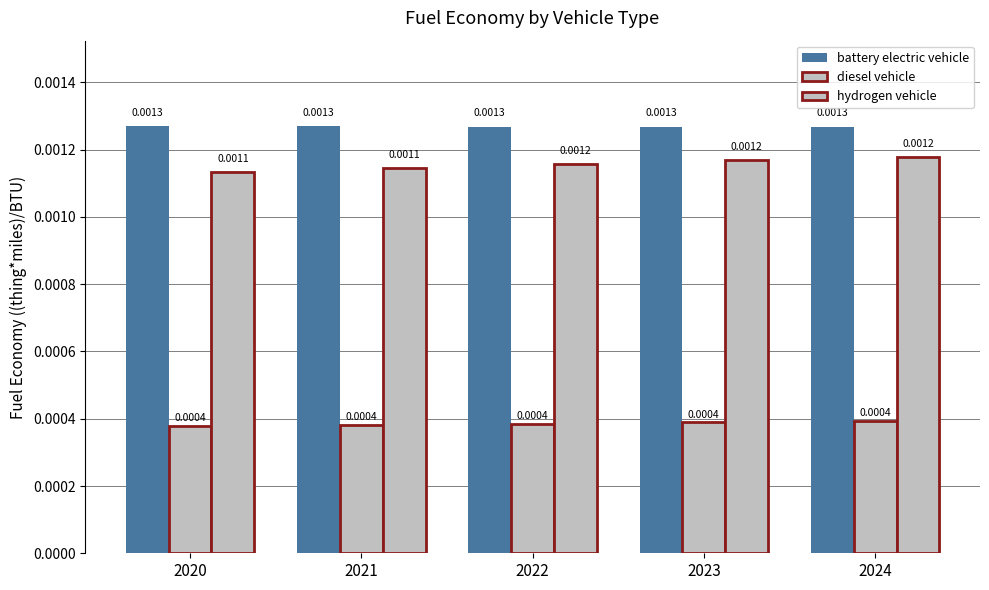

How many bars are there in each group?

3